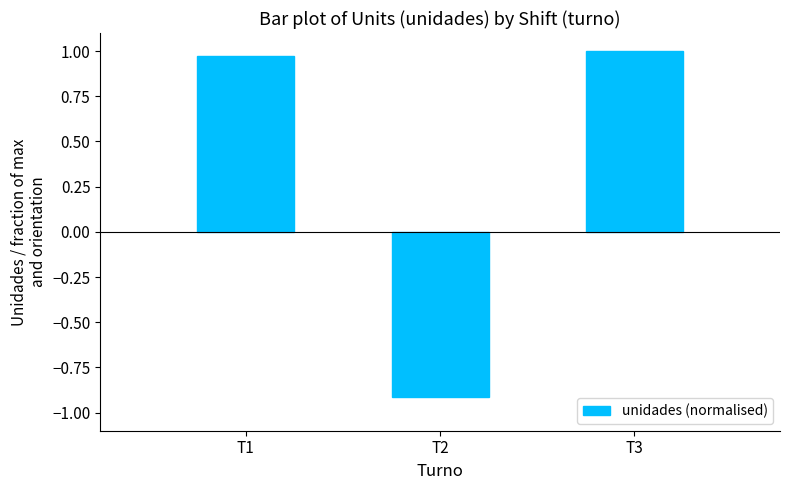

What is the smallest value displayed?

-0.9